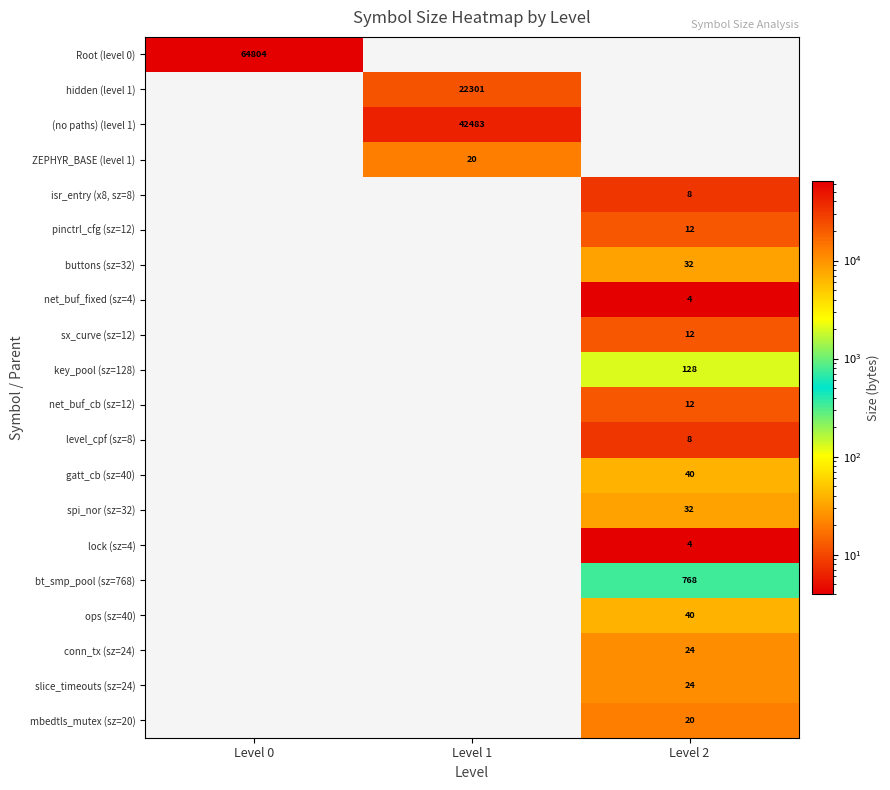

Which label corresponds to the smallest value in the chart?

Level 2